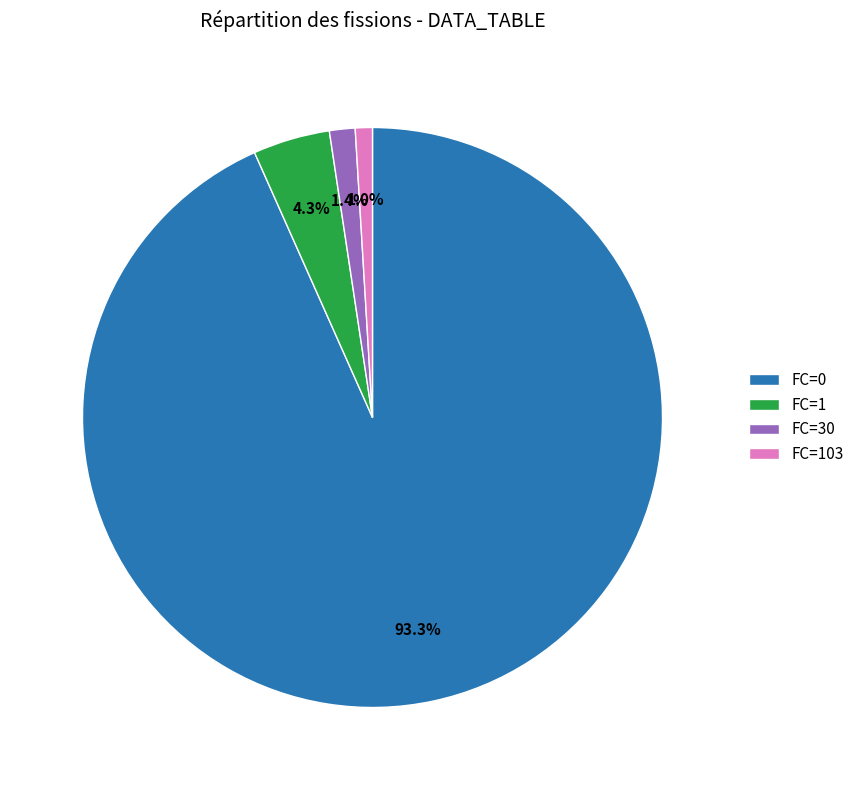

Which category has the biggest portion of the pie?

FC=0